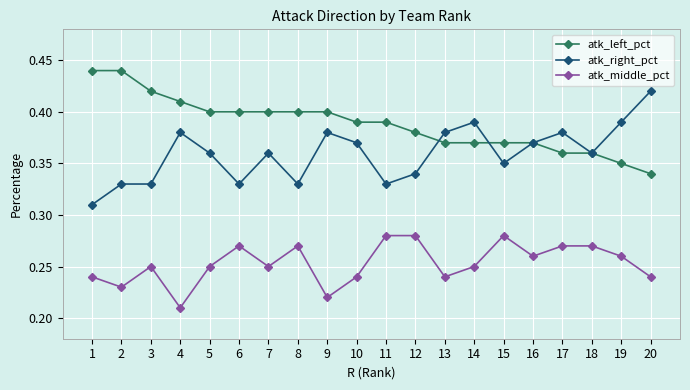

What is the total value across all series at 17?

1.0